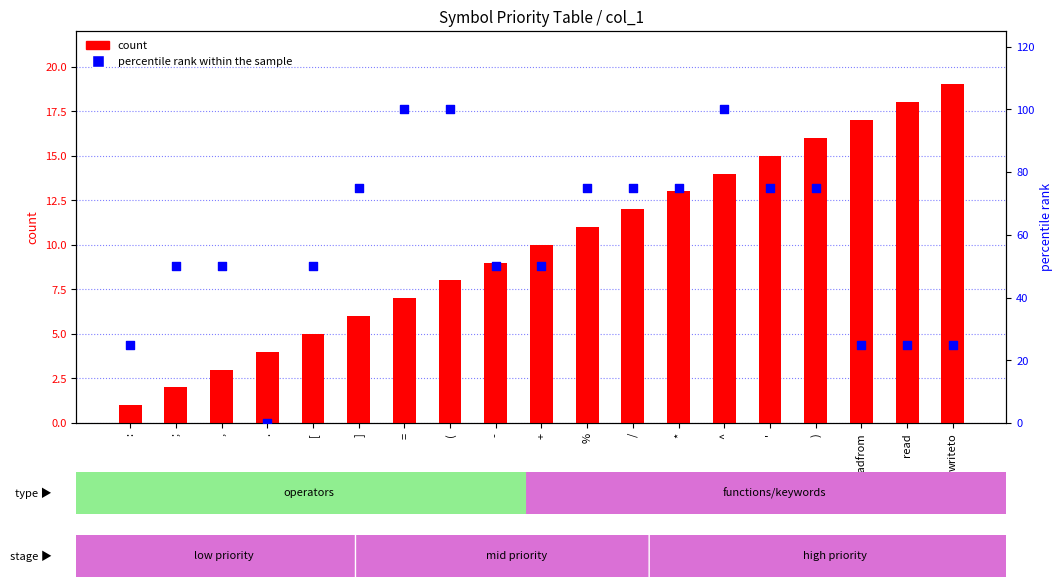

At which category is the sum across all series the highest?

^